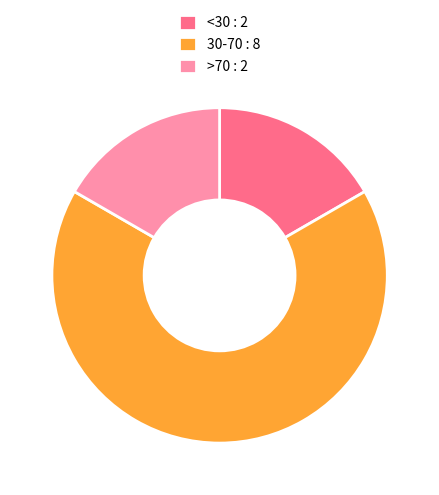

Is it true that <30 is 27% of the pie?

False